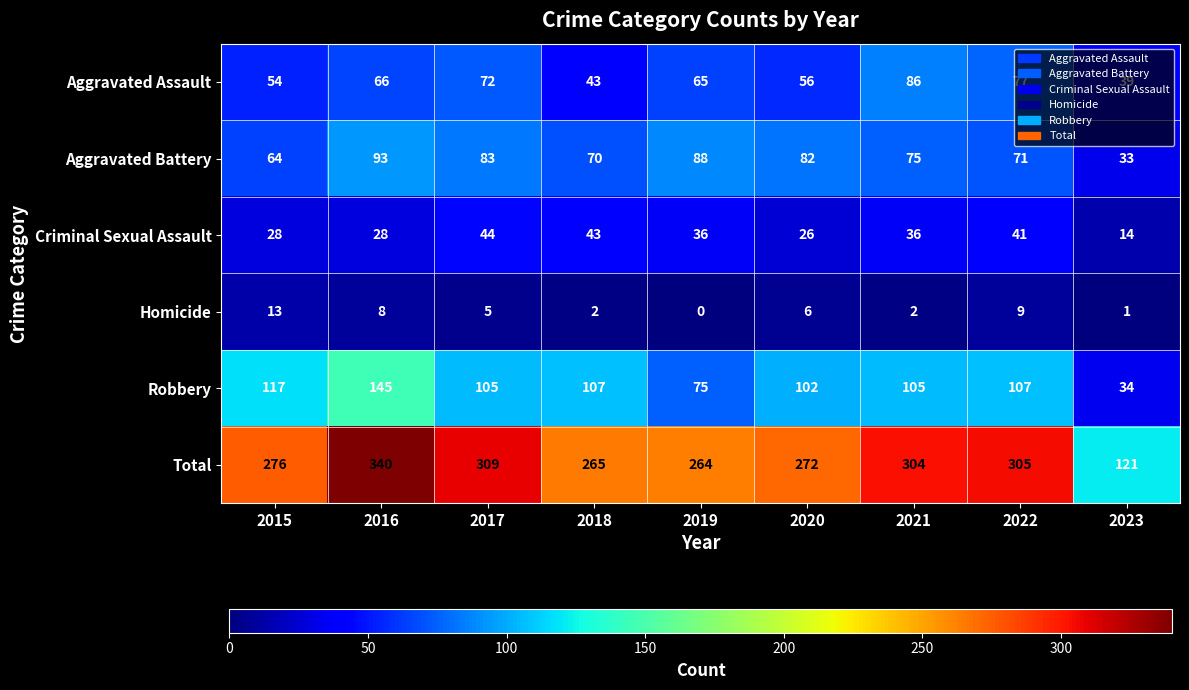

At which category is the sum across all series the highest?

2016